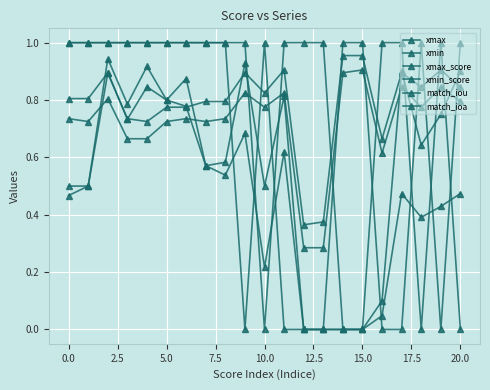

How many lines are shown in the chart?

6